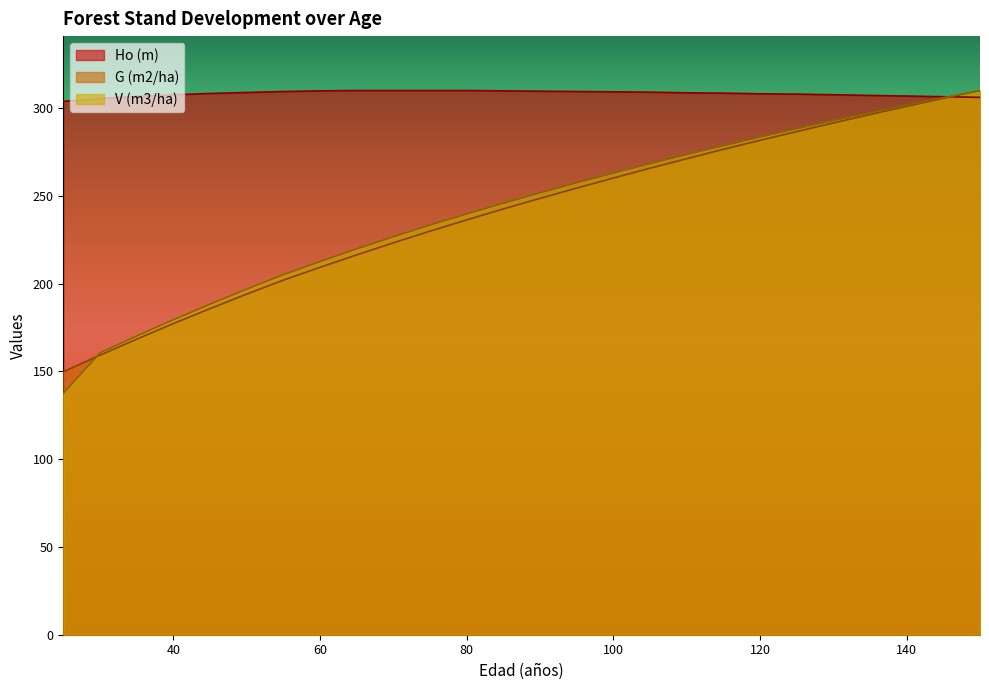

Count the number of categories in the chart.

26